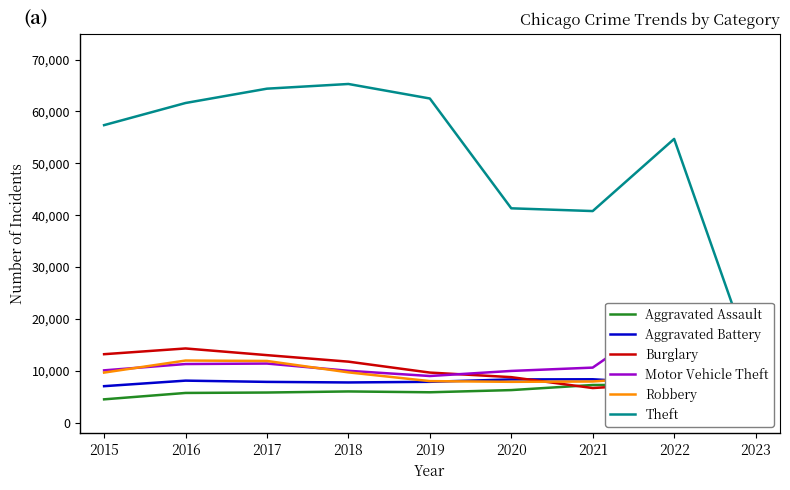

Count the number of data series in this chart.

6